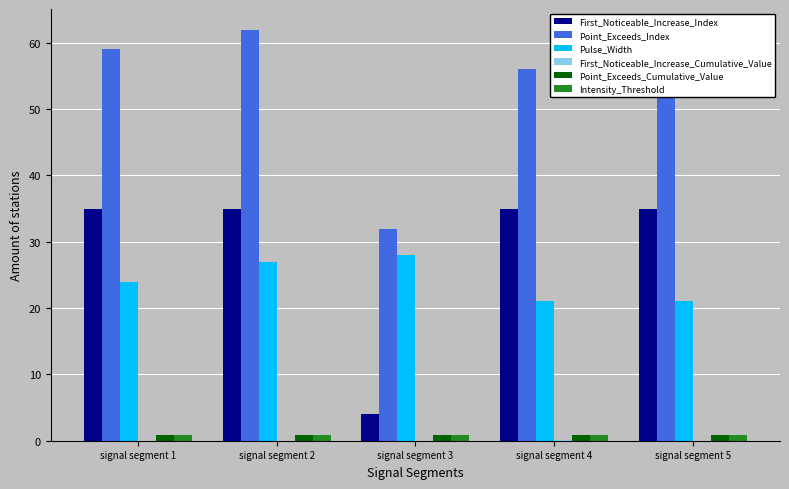

True or false: First_Noticeable_Increase_Index has a value of 35.0 at signal segment 4.

True